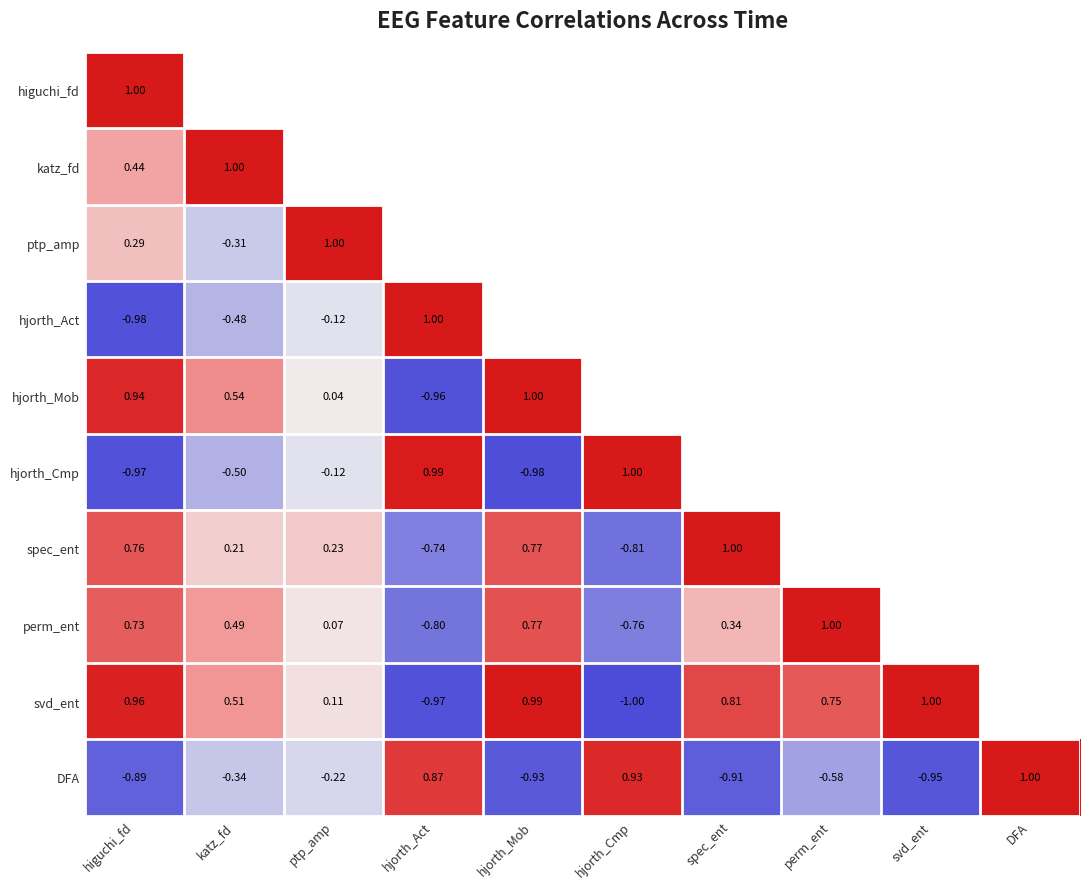

Is the value of spec_ent at higuchi_fd greater than the value of ptp_amp at ptp_amp?

No